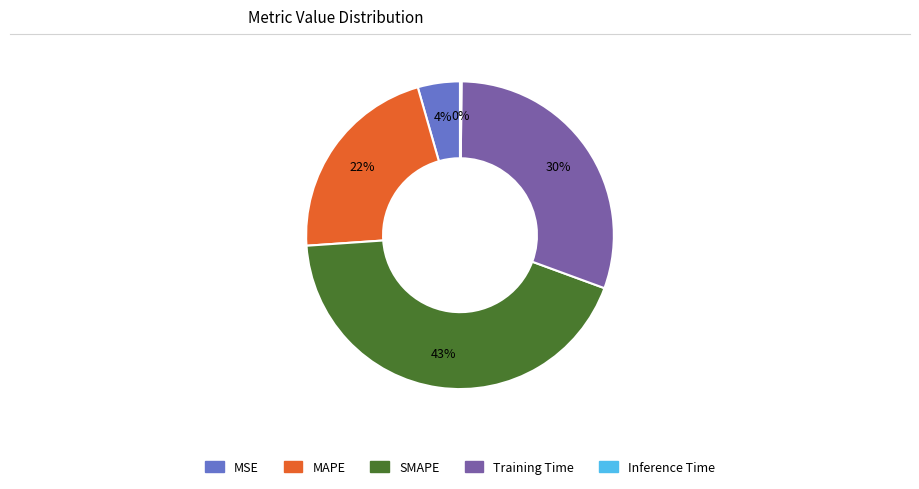

Is it true that MAPE is 37% of the pie?

False